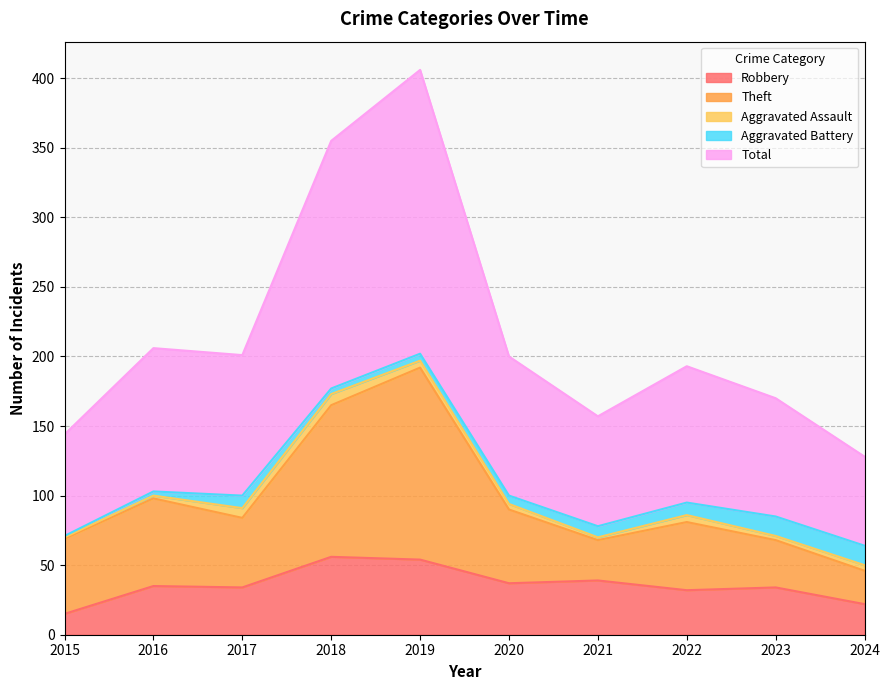

True or false: Robbery has a value of 37 at 2020.

True